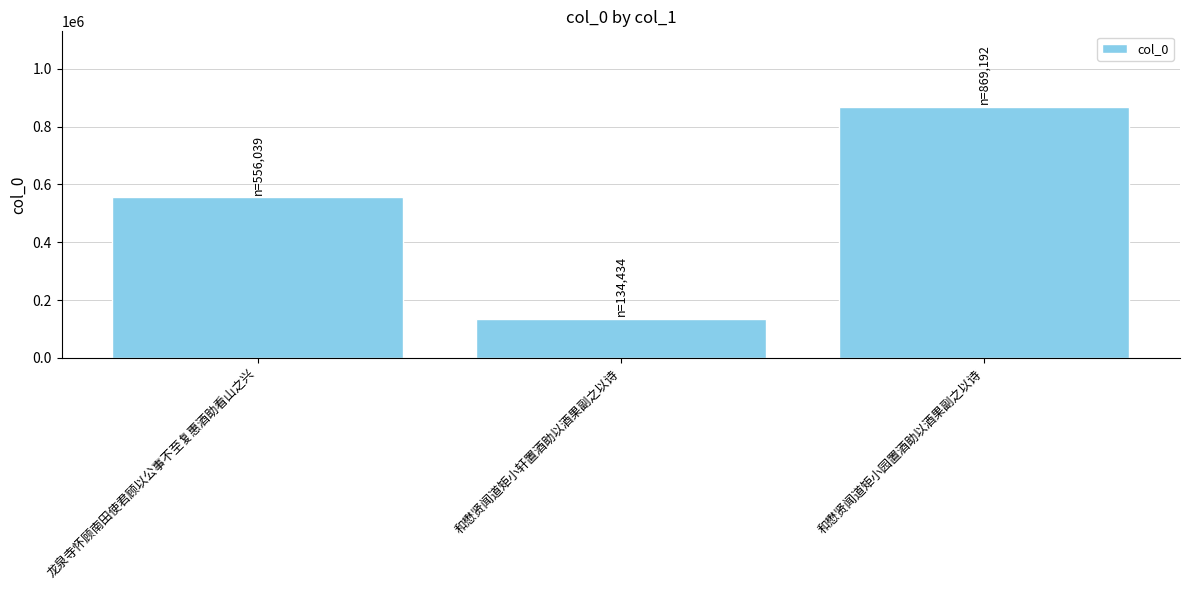

At which category does the chart reach its peak across all series?

和懋贤闻道矩小园置酒助以酒果副之以诗